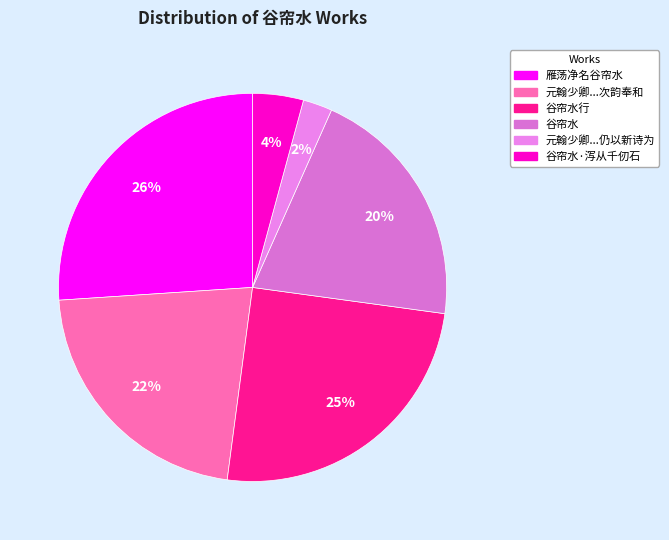

To the nearest percent, what is the average slice percentage?

17%